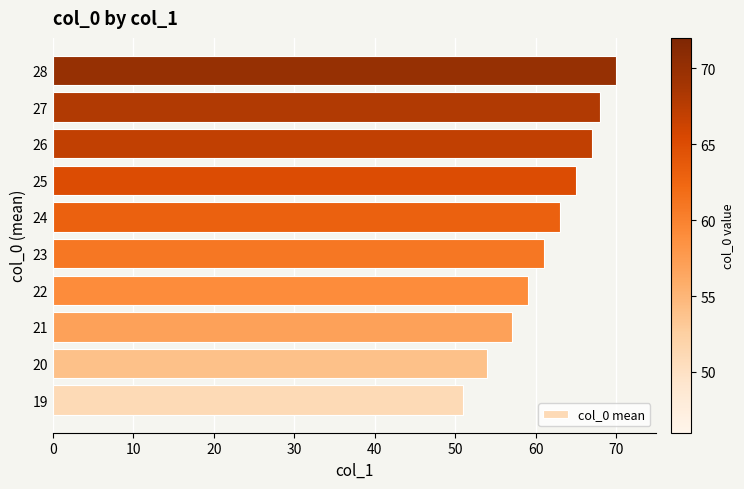

What is the smallest value displayed?

51